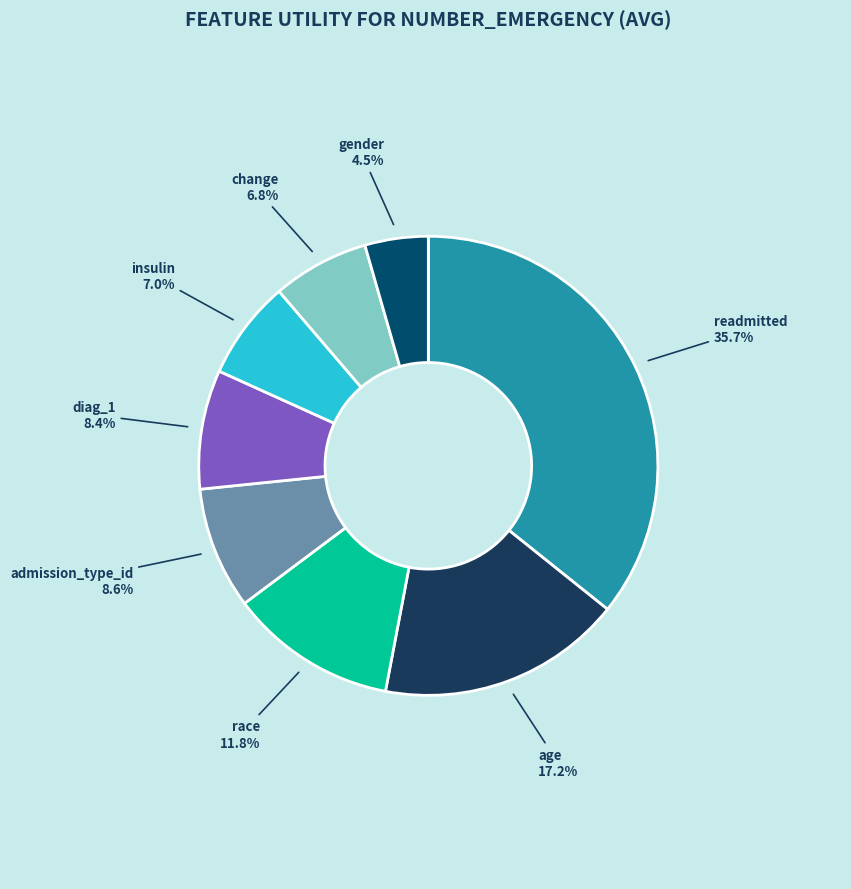

To the nearest percent, what portion does change represent?

7%